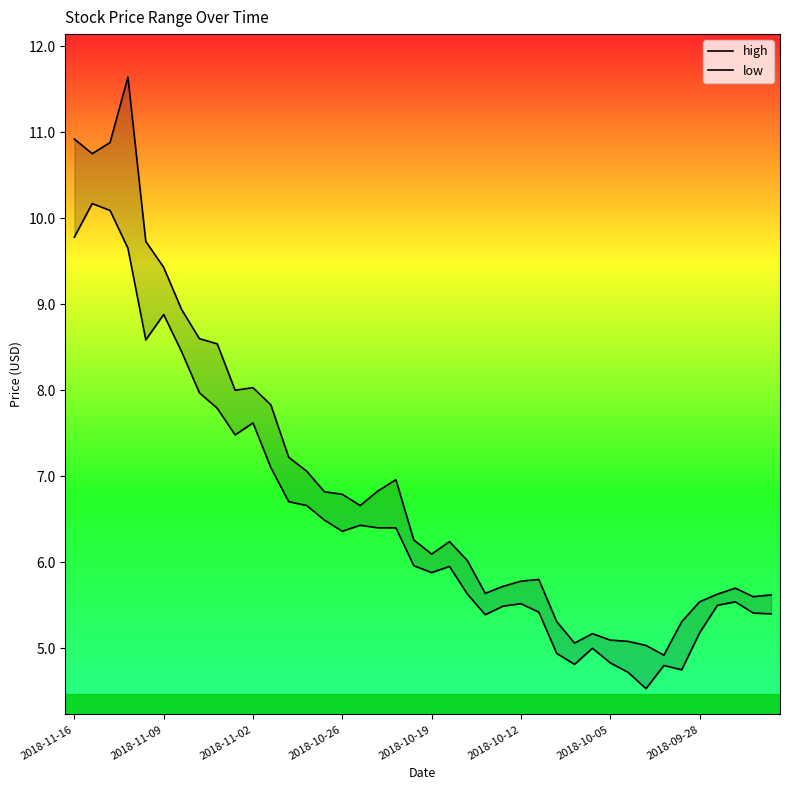

What is the value of the low point at the 36th from the left?

5.2